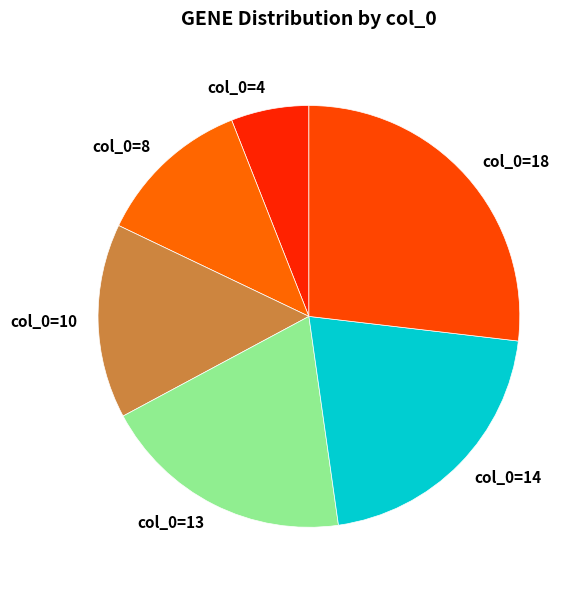

Combined, do col_0=14 and col_0=8 account for over 50%?

No